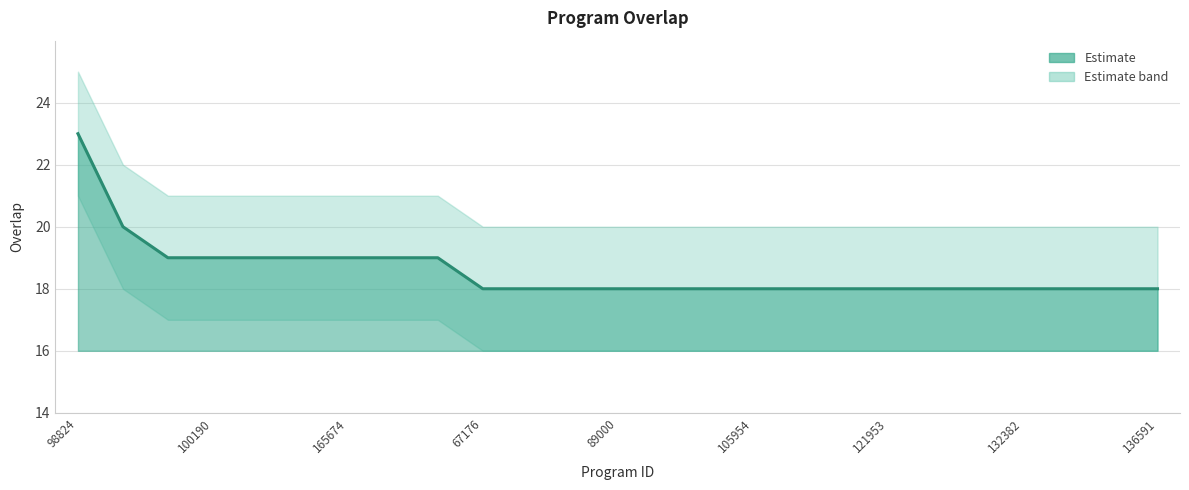

True or false: the data has more than 1 interior local peaks.

False